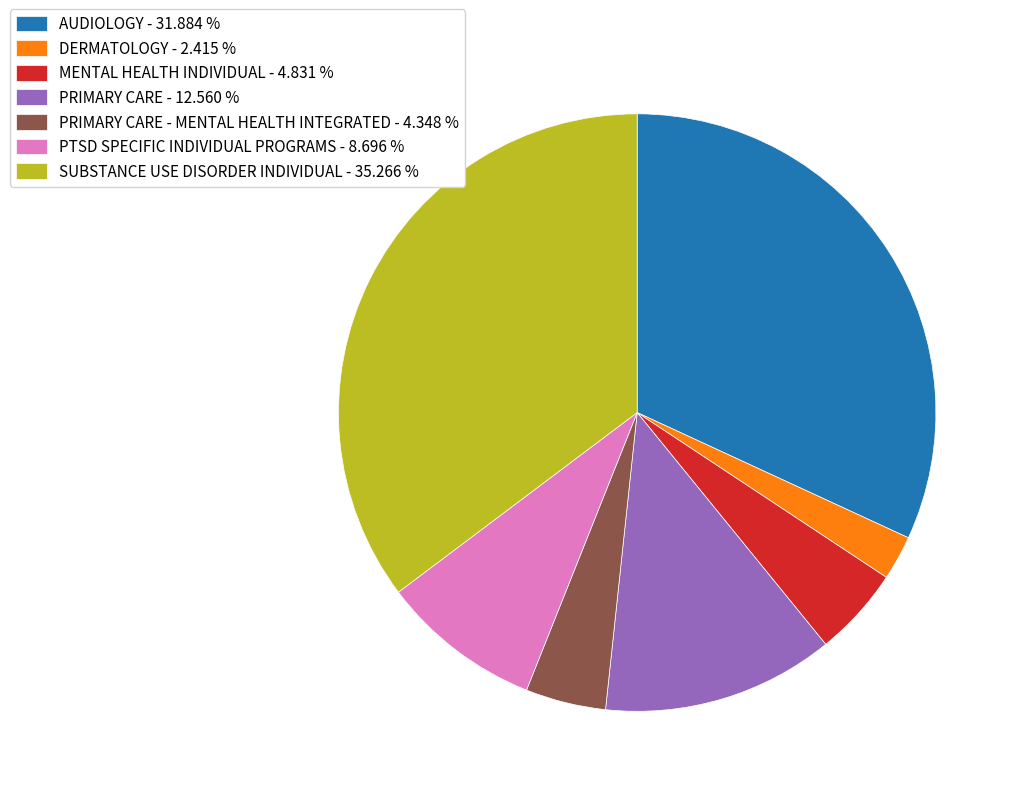

Do DERMATOLOGY - 2.415 % and PTSD SPECIFIC INDIVIDUAL PROGRAMS - 8.696 % together represent more than half of the pie?

No